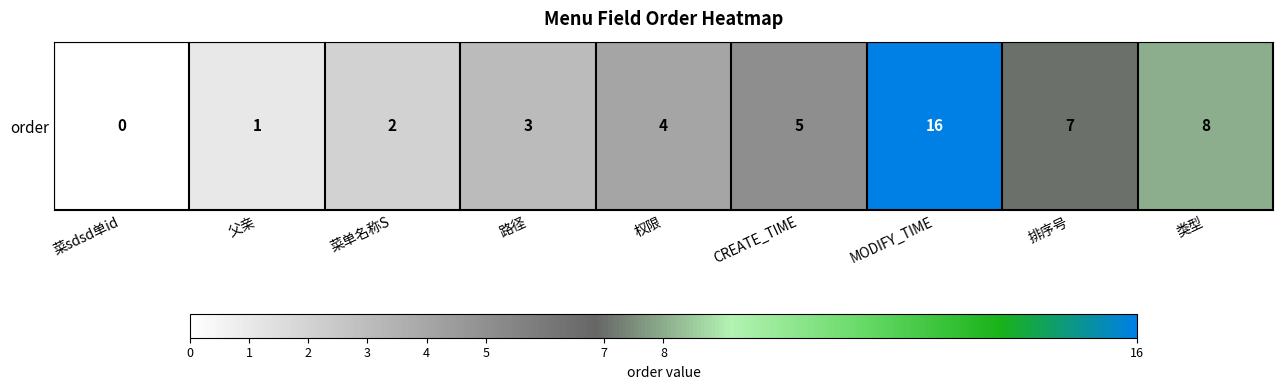

Which label corresponds to the smallest value in the chart?

菜sdsd单id